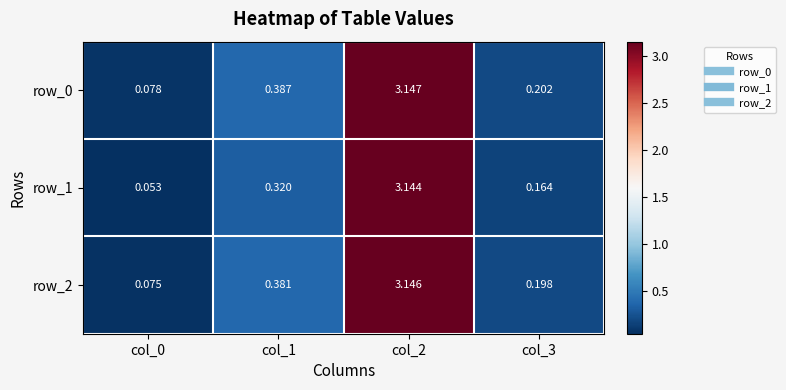

List the series in order of their peak value, highest first.

row_0, row_2, row_1